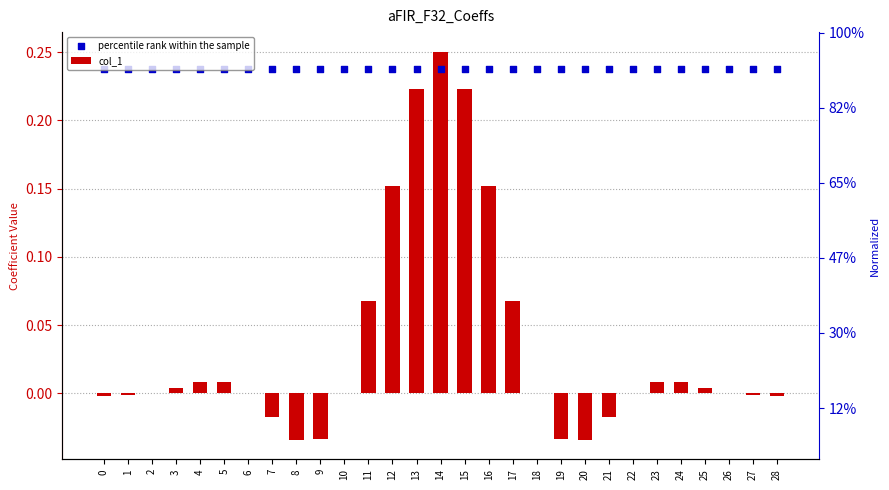

Which series contains the lowest Y value?

col_1